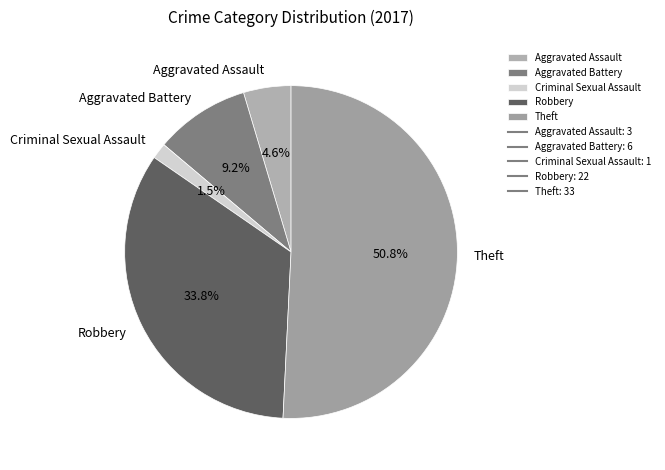

Rank the categories by value from highest to lowest.

Theft, Robbery, Aggravated Battery, Aggravated Assault, Criminal Sexual Assault